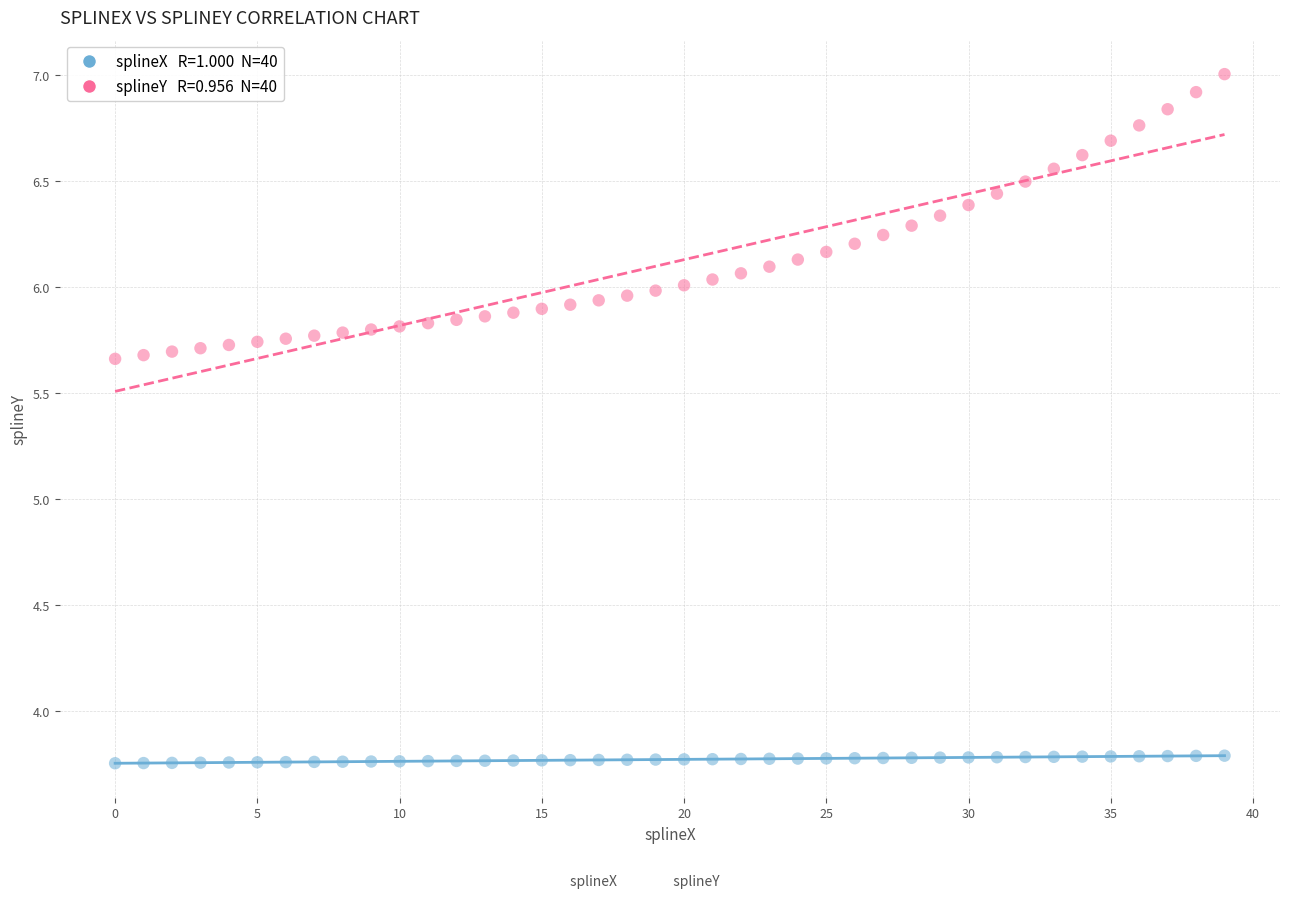

Across all data points, what is the range of Y values (max minus min)?

3.2